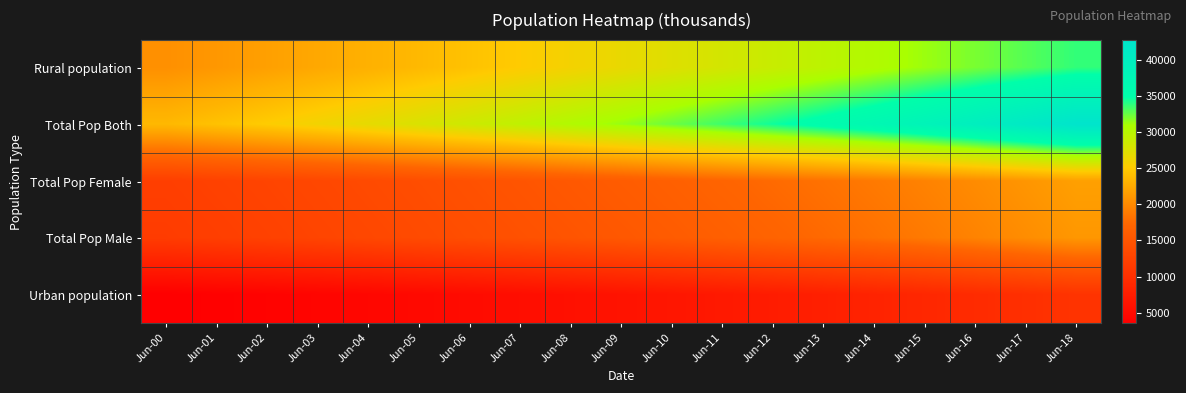

Between Jun-04 and Jun-18, which series saw the biggest shift?

Total Pop Both